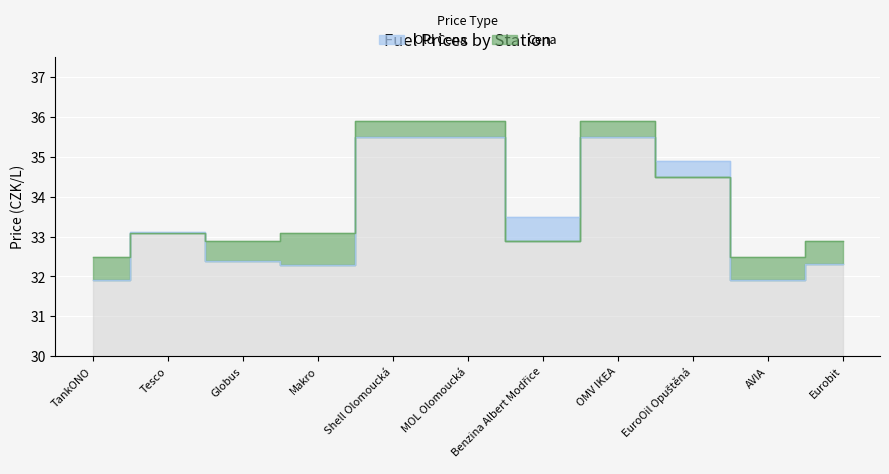

At which category does Cena reach its first local peak?

Tesco